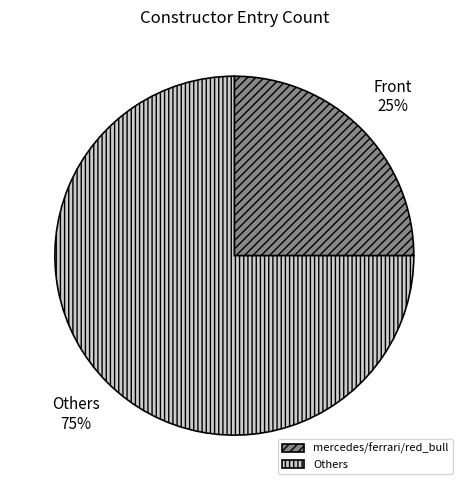

The mercedes/ferrari/red_bull slice represents 30% of the pie. True or false?

False